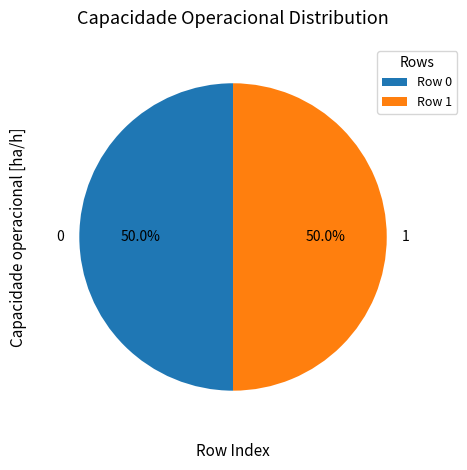

Approximately how many times larger is the value at 1 compared to 0?

1.0